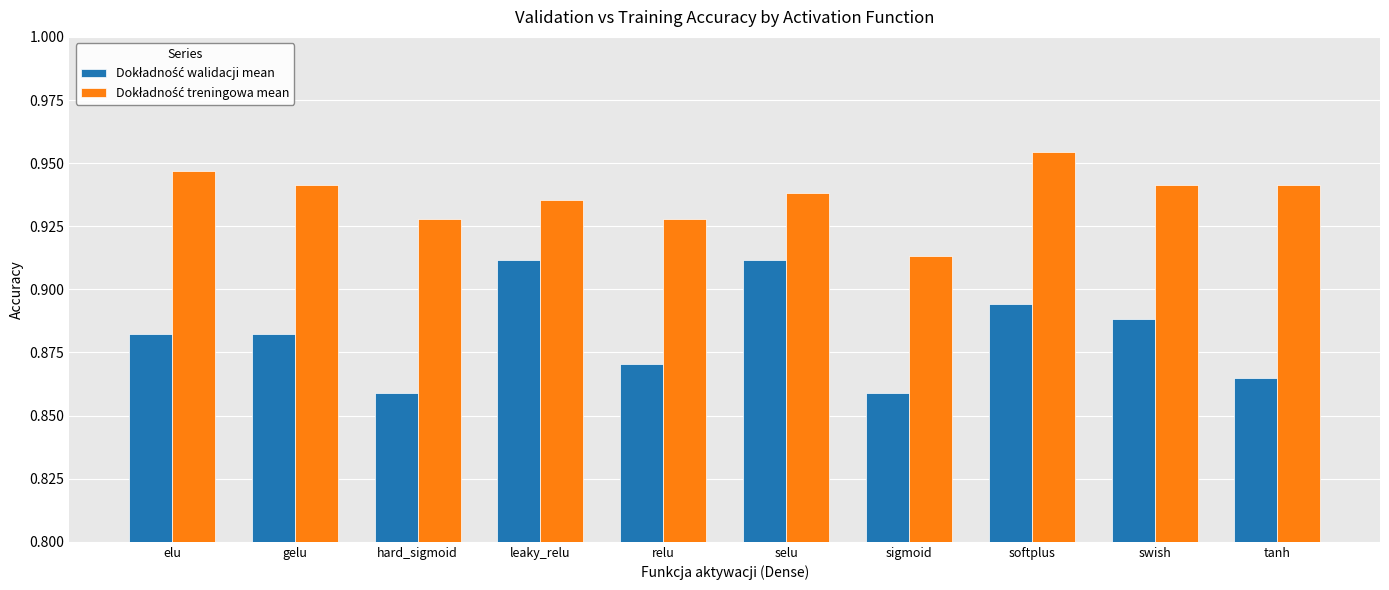

At how many categories does at least one series exceed 0?

10